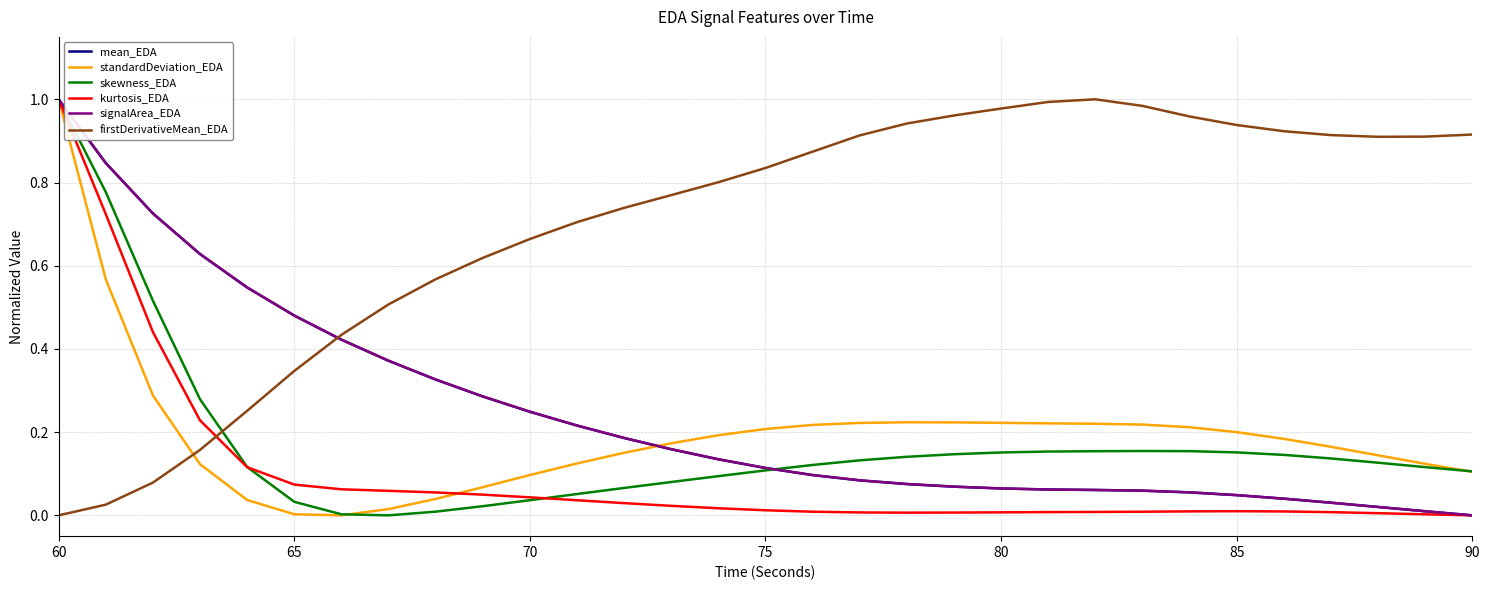

Which series has the largest total across all categories?

firstDerivativeMean_EDA